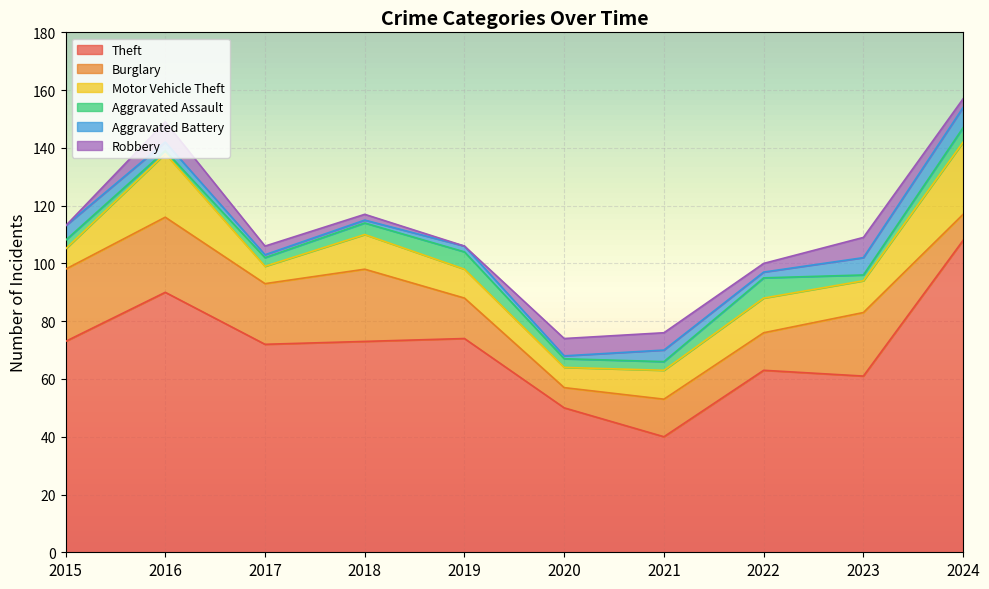

How many interior local valleys does the Robbery series have?

2